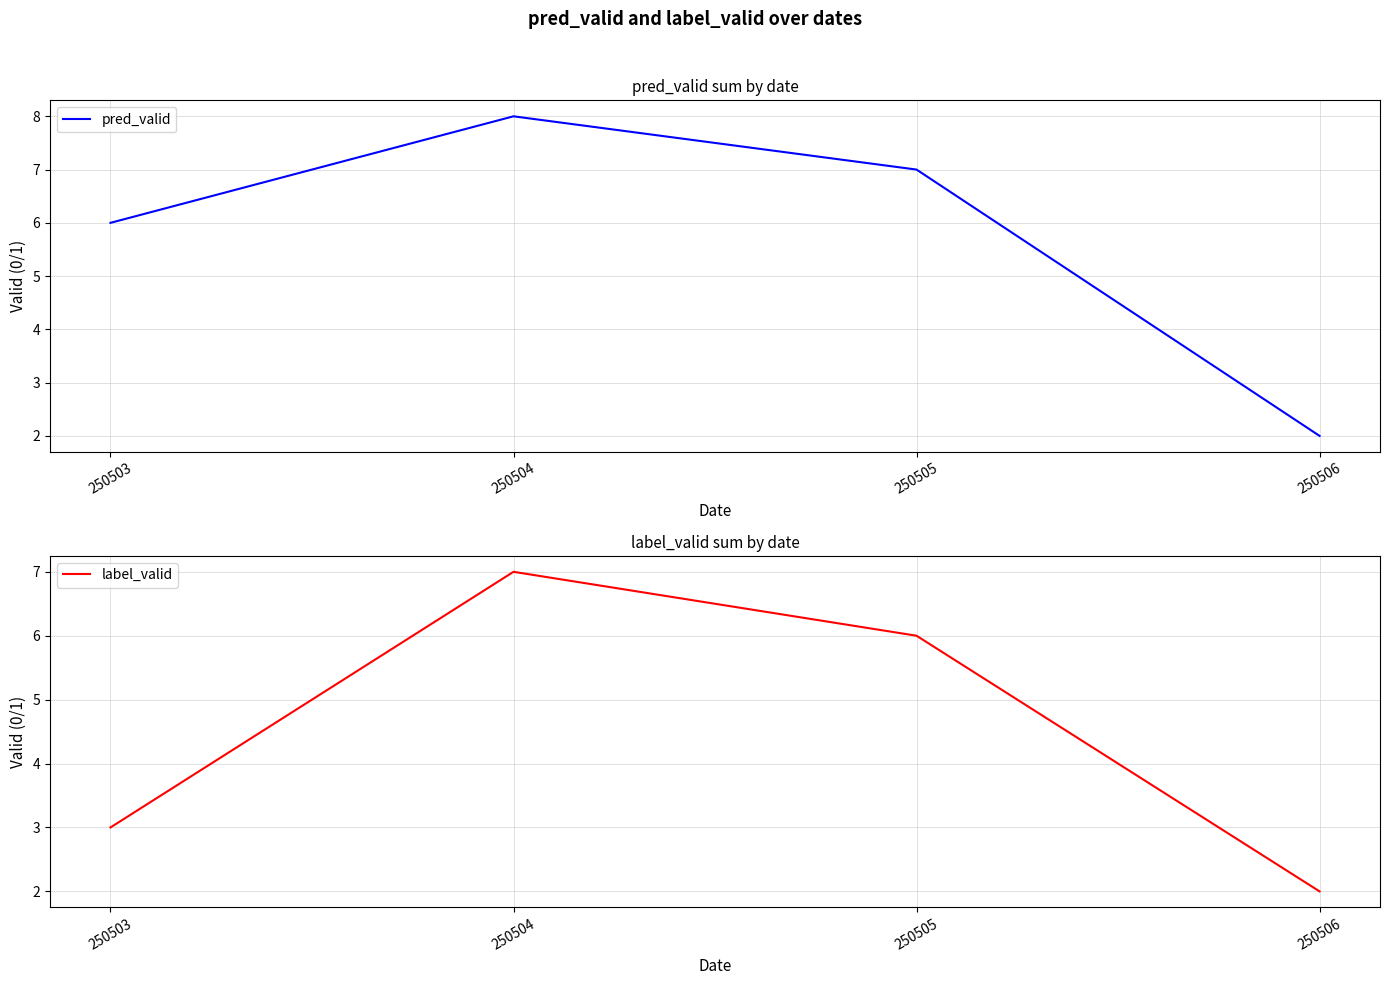

Where is the first local maximum for pred_valid?

250504